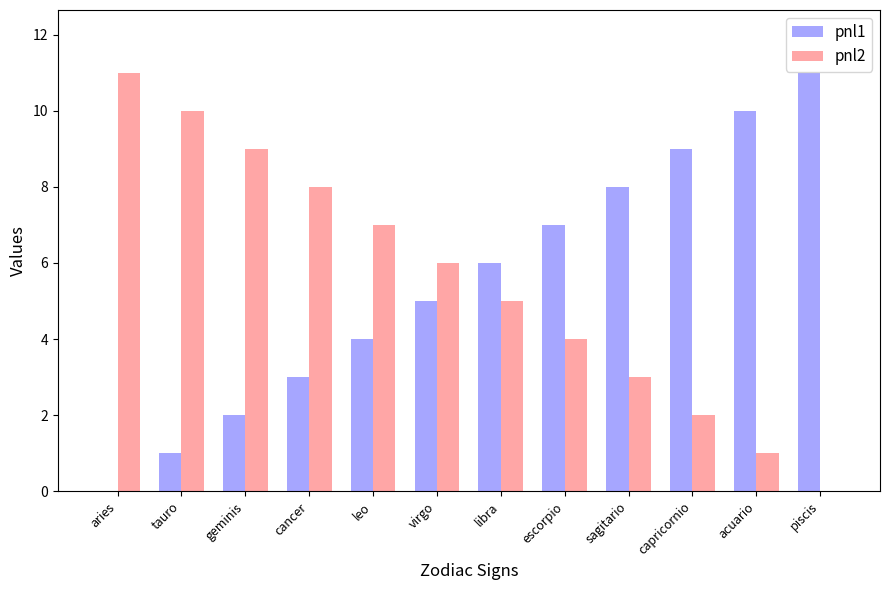

At which label does pnl1 reach its peak?

piscis